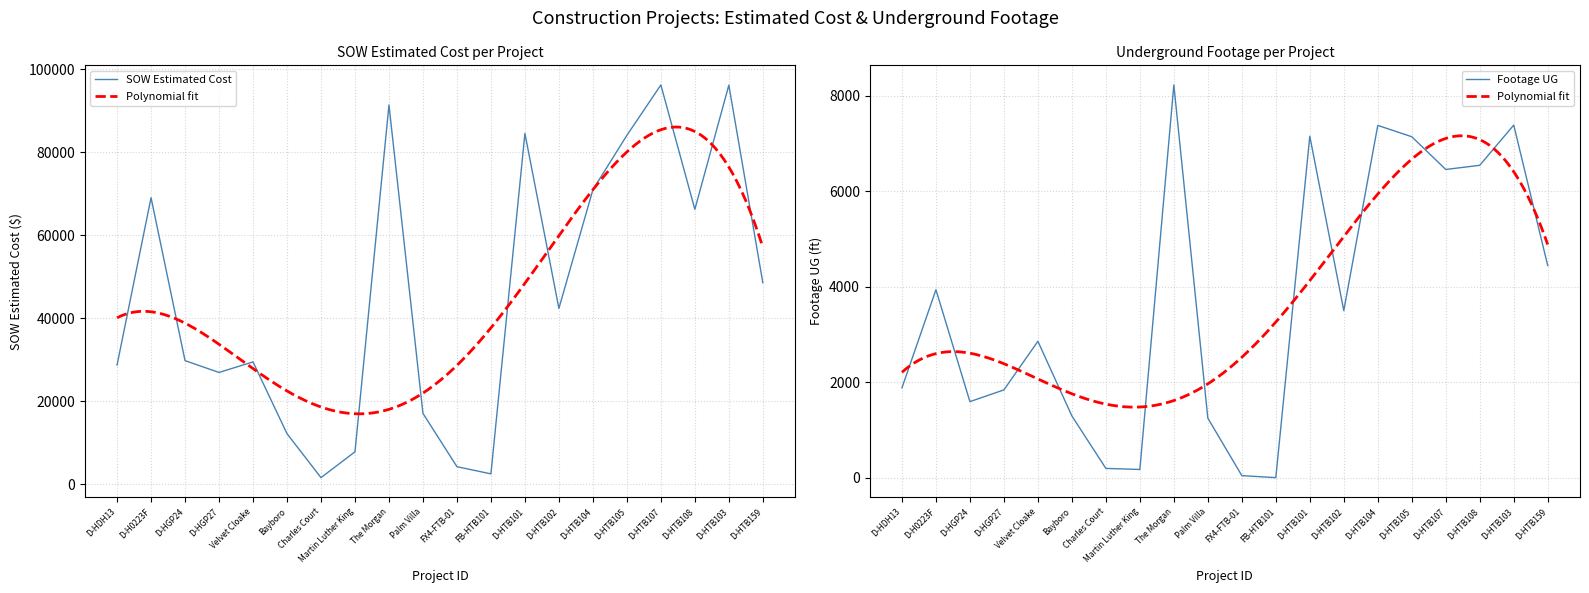

What is the sum of the Footage UG values at Bayboro and Martin Luther King?

1463